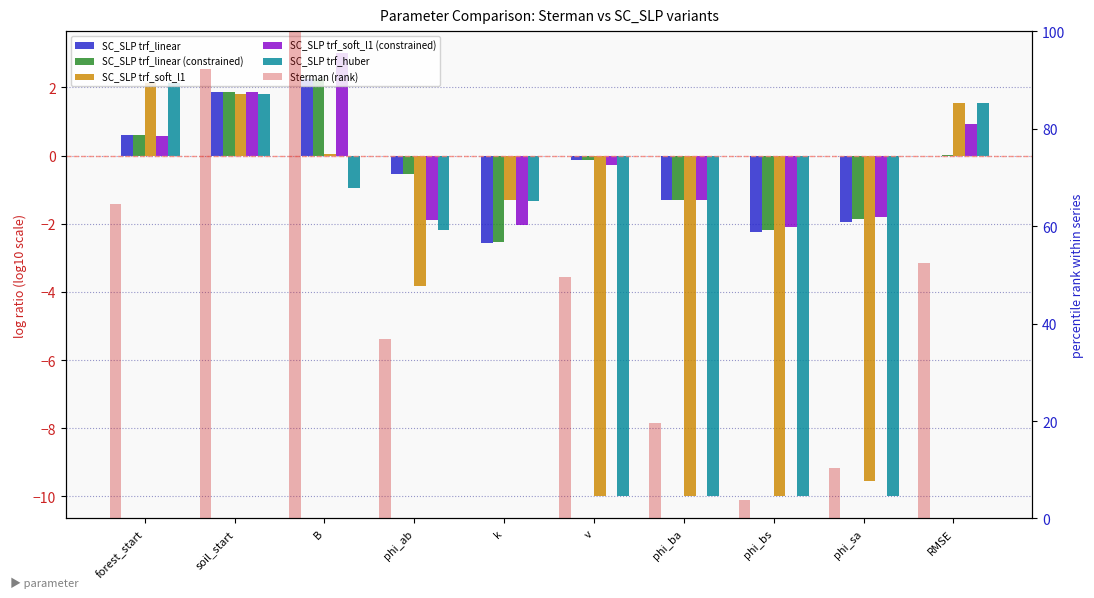

What is the label of the 4th bar from the right?

phi_ba